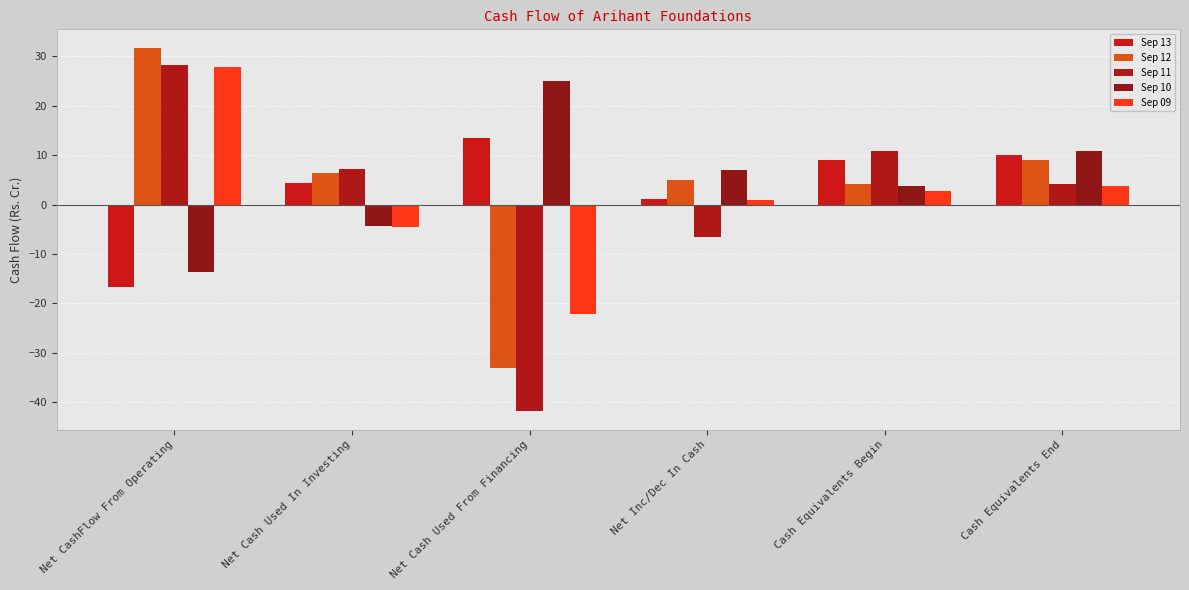

True or false: Sep 12 has a value of 11.2 at Net Cash Used In Investing.

False